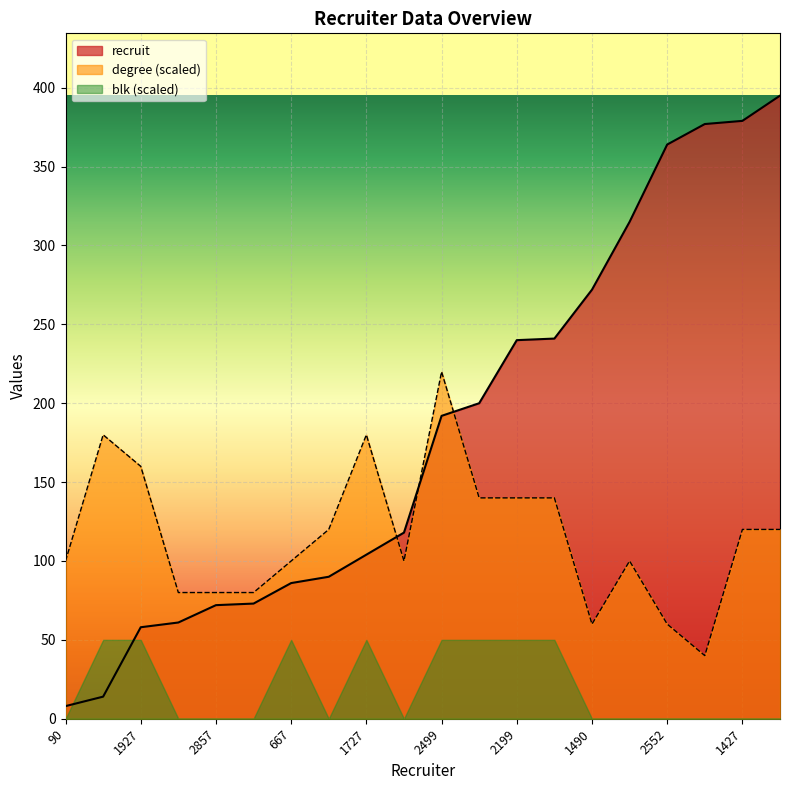

Reading right to left, list all the values displayed in this chart.

recruit: 2135=395	1427=379	2190=377	2552=364	1482=315	1490=272	469=241	2199=240	2047=200	2499=192	720=118	1727=104	1891=90	667=86	2714=73	2857=72	1369=61	1927=58	2350=14	90=8
degree: 2135=120	1427=120	2190=40	2552=60	1482=100	1490=60	469=140	2199=140	2047=140	2499=220	720=100	1727=180	1891=120	667=100	2714=80	2857=80	1369=80	1927=160	2350=180	90=100